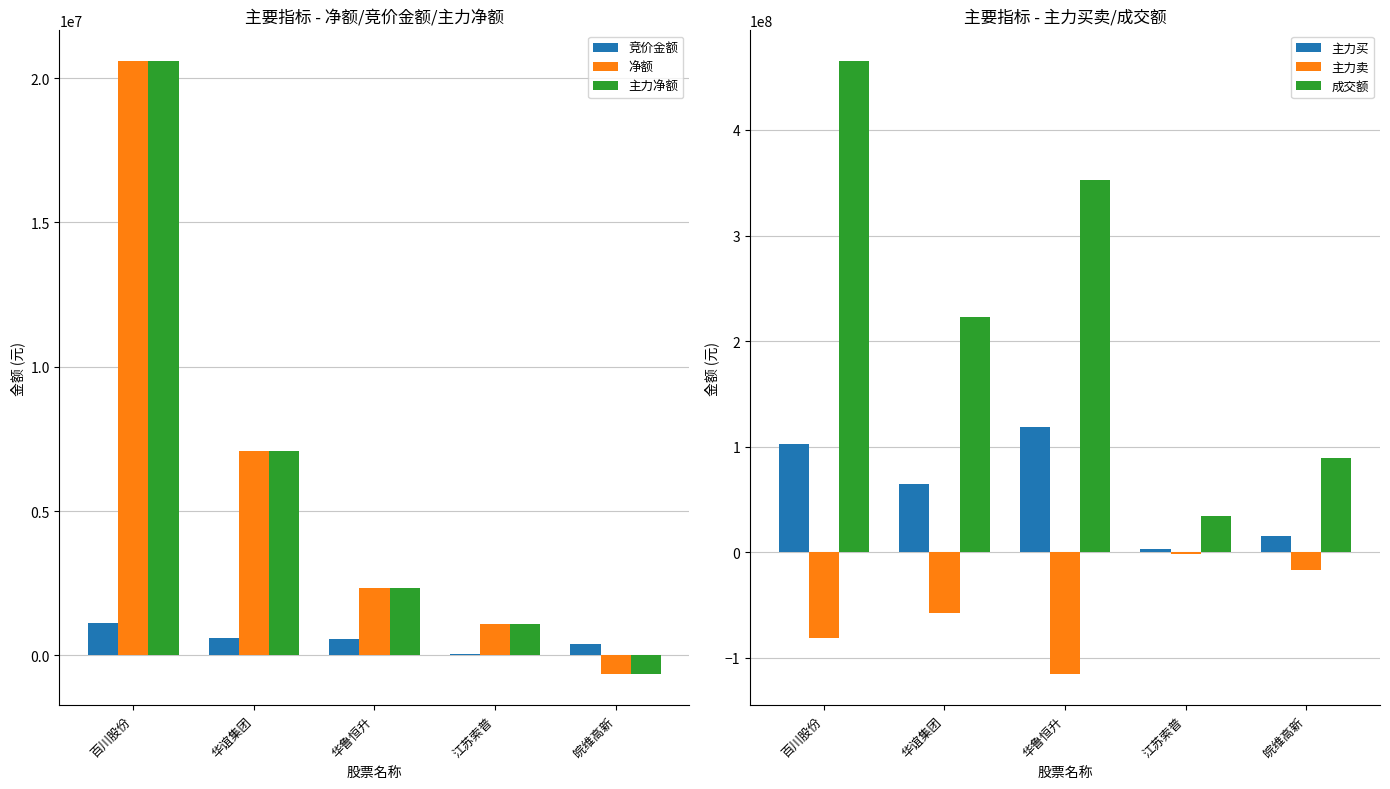

Reading right to left, list all the values displayed in this chart.

竞价金额: 383040	37683	582364	616179	1131870
净额: -663194	1089477	2335097	7090413	20595564
主力净额: -663194	1089477	2335097	7090413	20595564
主力买: 15780984	2956499	118224062	64730469	102300969
主力卖: -16444178	-1867022	-115888965	-57640056	-81705405
成交额: 89004338	34392722	352554065	223254688	465347582